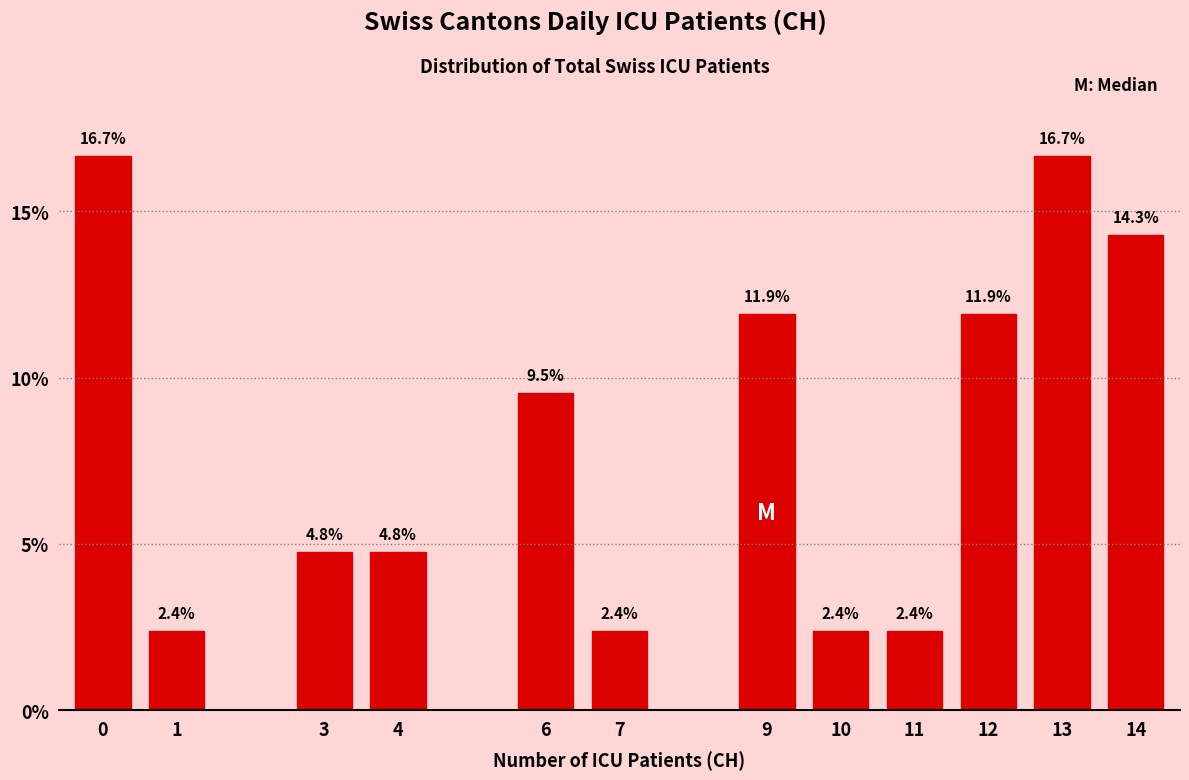

Reading left to right, list all the values displayed in this chart.

16.7	2.4	4.8	4.8	9.5	2.4	11.9	2.4	2.4	11.9	16.7	14.3